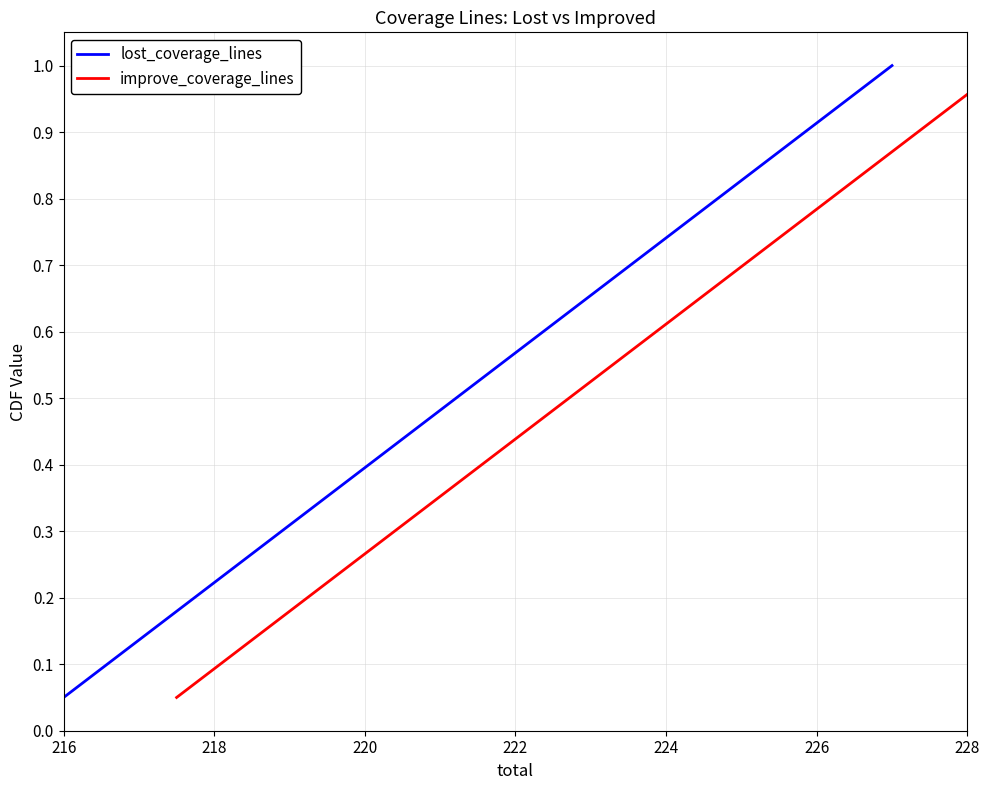

True or false: improve_coverage_lines and lost_coverage_lines intersect in this chart.

False